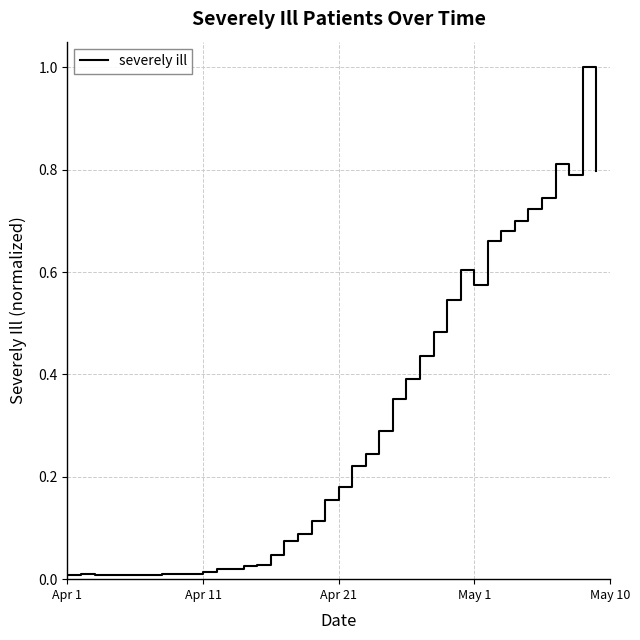

What is the difference between the maximum and minimum values?

1.0